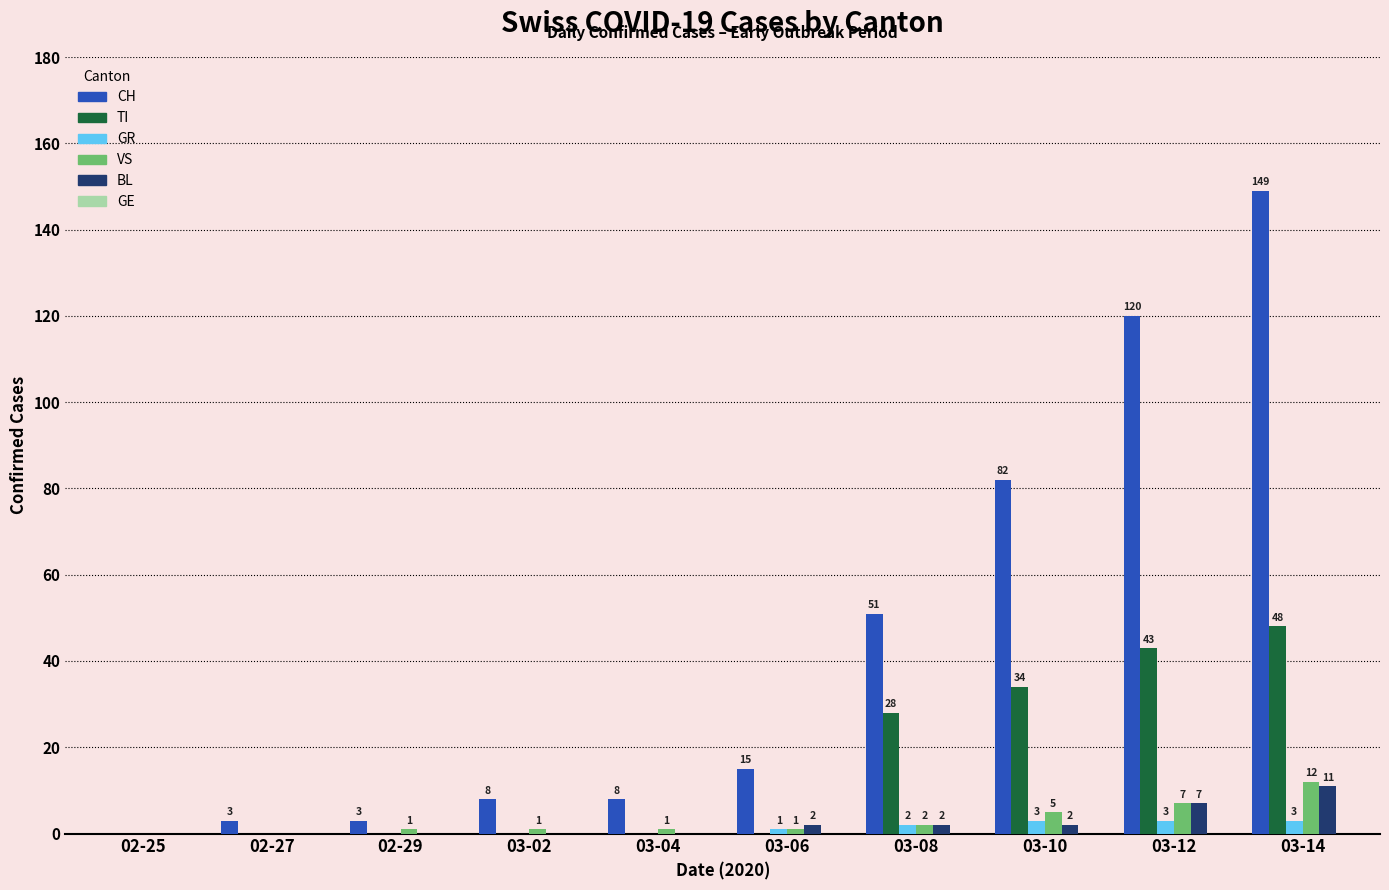

True or false: TI has a value of 43 at 03-12.

True